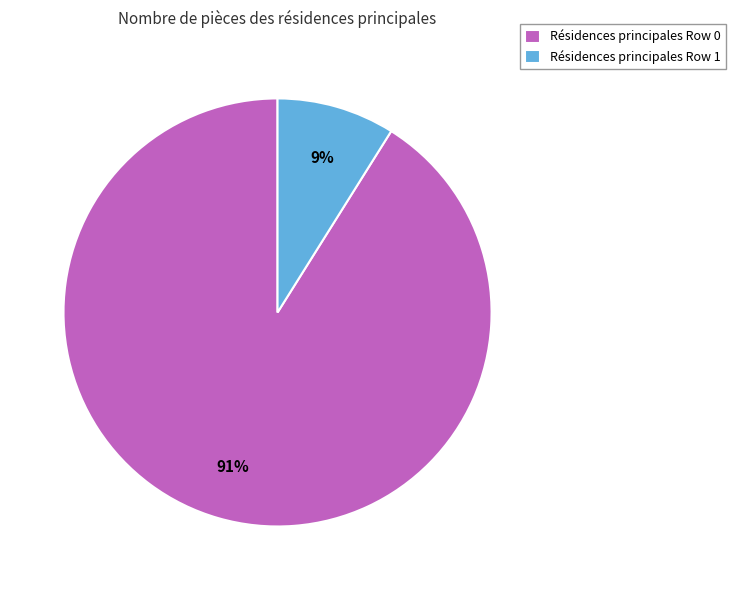

Which has a higher value, Résidences principales Row 1 or Résidences principales Row 0?

Résidences principales Row 0